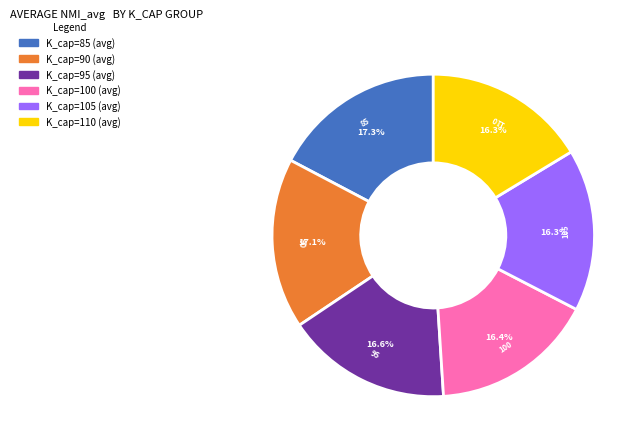

Does any single category account for the majority?

No